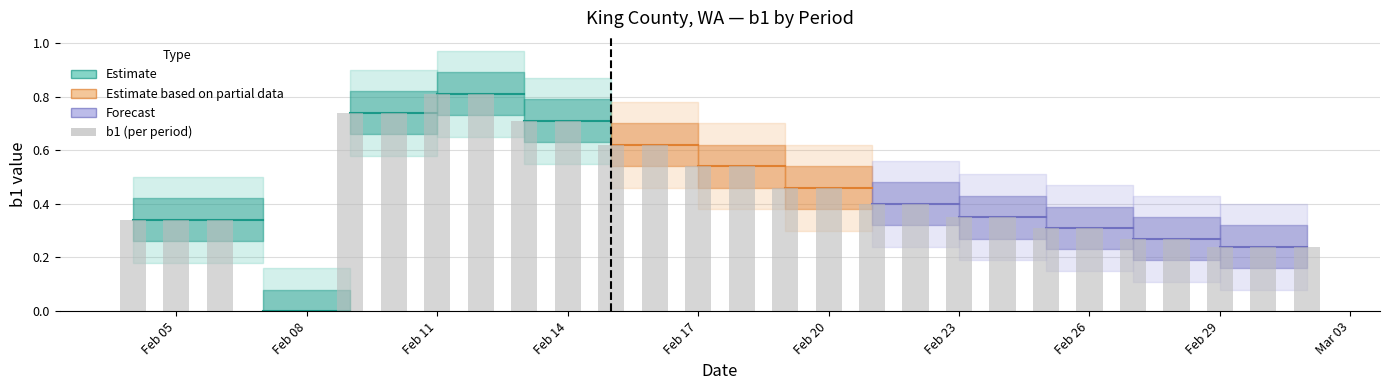

What is the sum of all values?

12.2